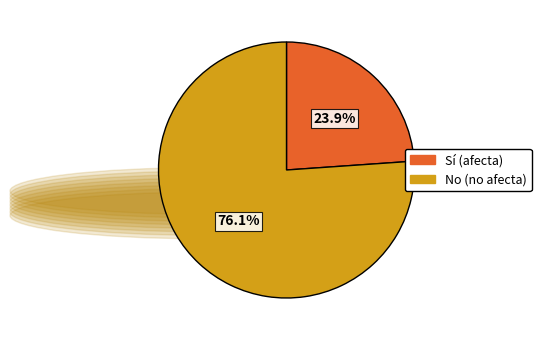

Rank the categories by value from lowest to highest.

Sí, No